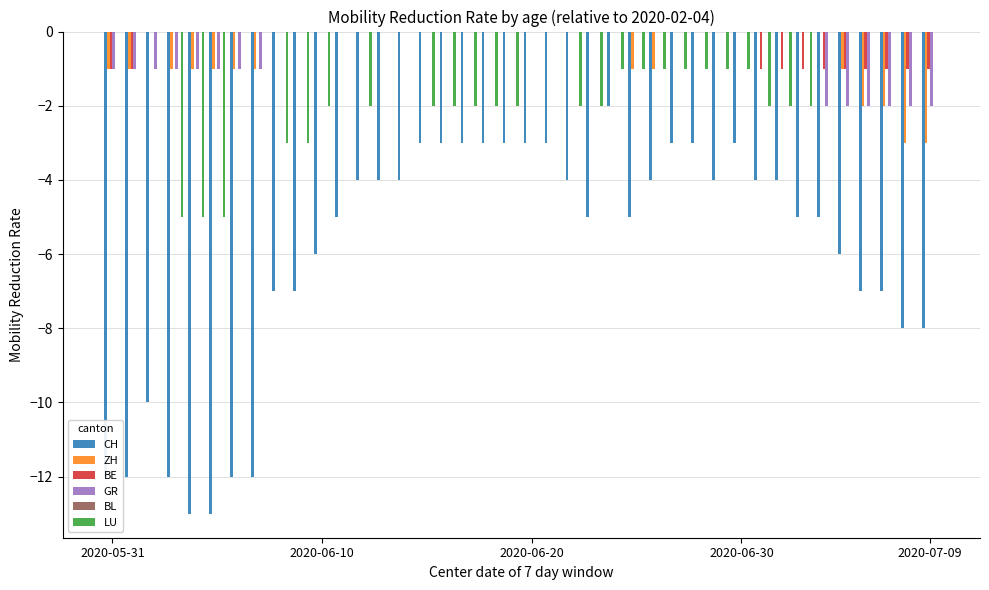

How many categories are shown in the chart?

40